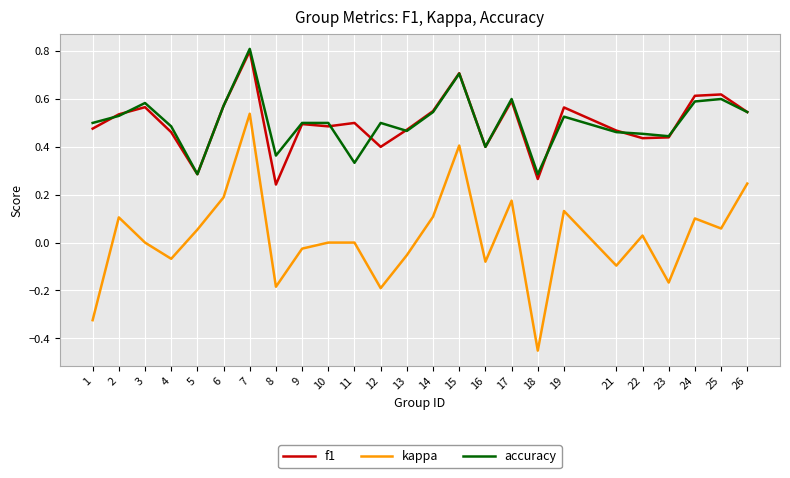

Count the number of categories in the chart.

25